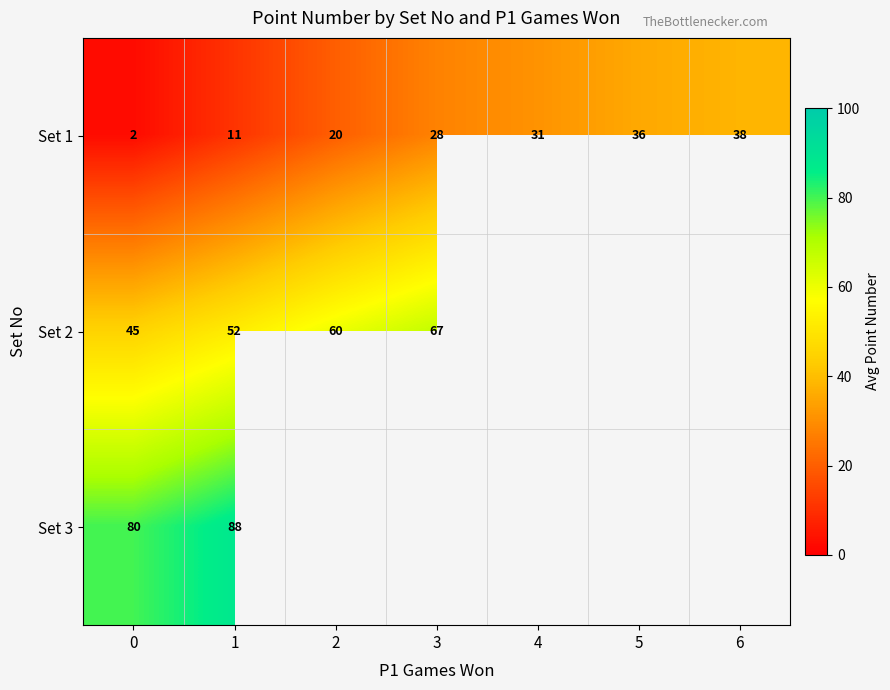

What is the total value across all series at 0?

127.0